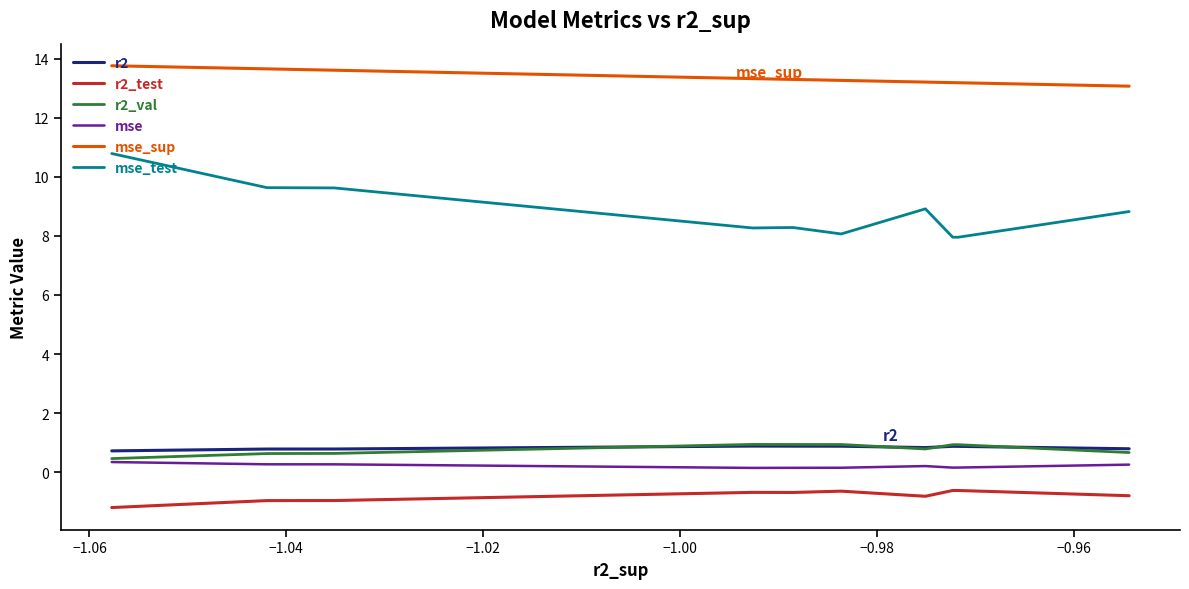

How many series are shown in this chart?

6